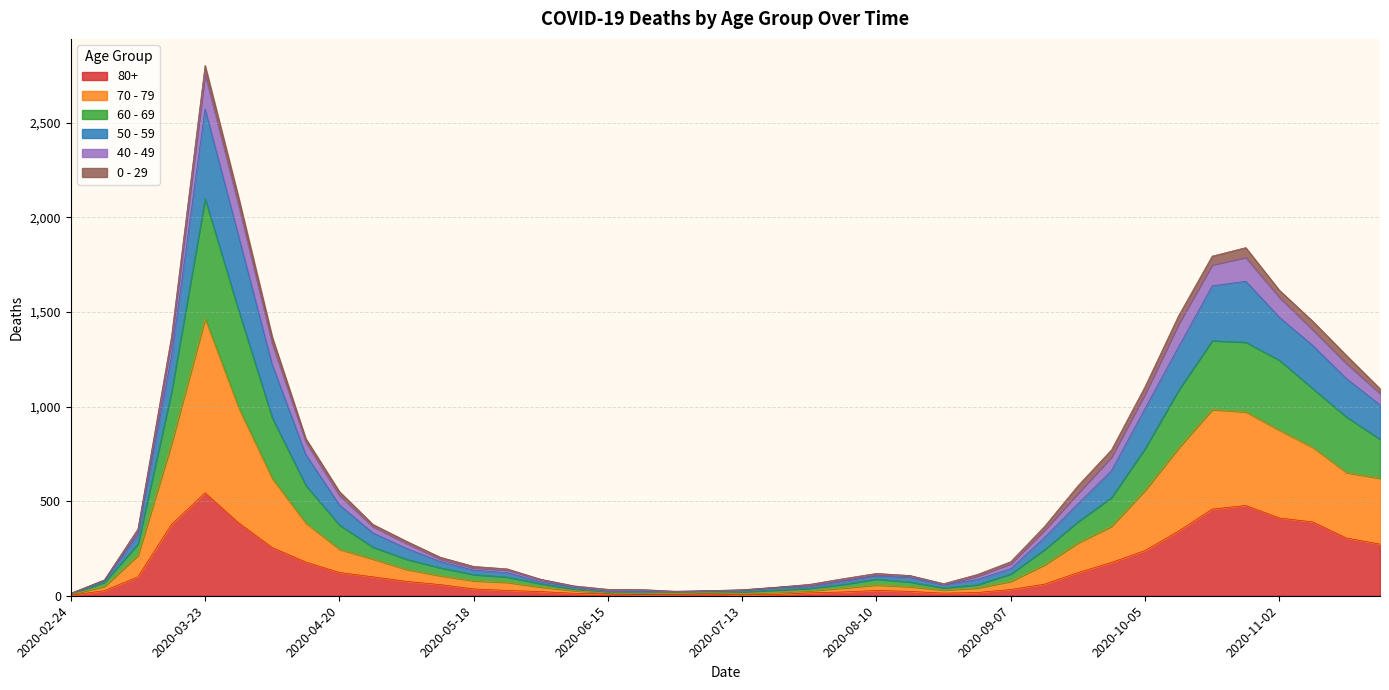

What is the difference between the highest and lowest values at 2020-09-14?

304